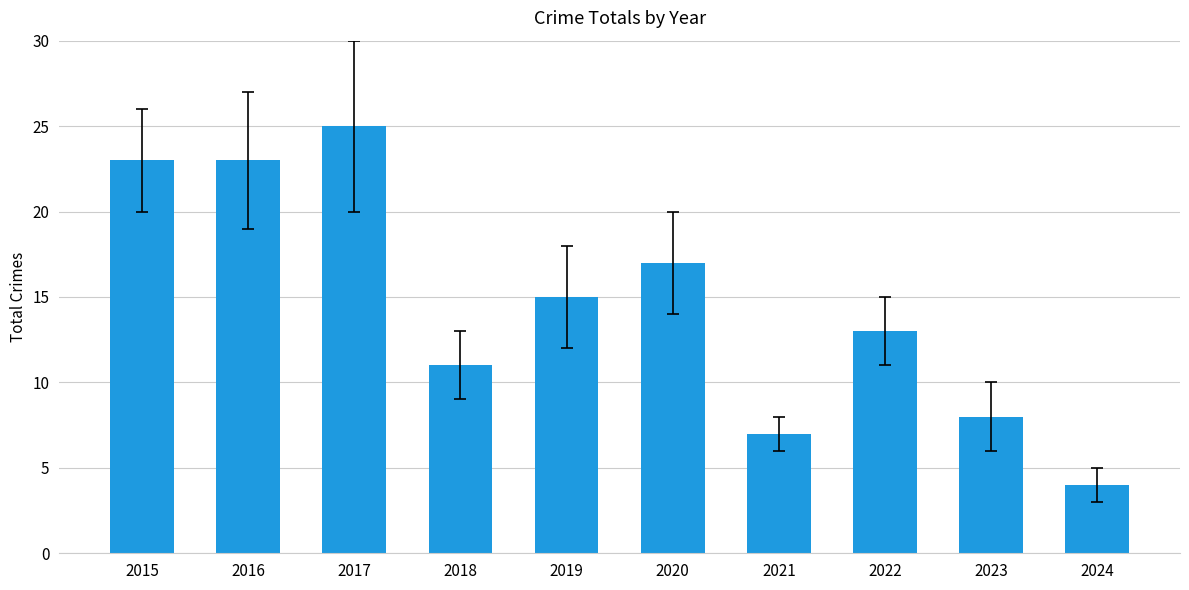

What is the difference between the maximum and minimum values?

21